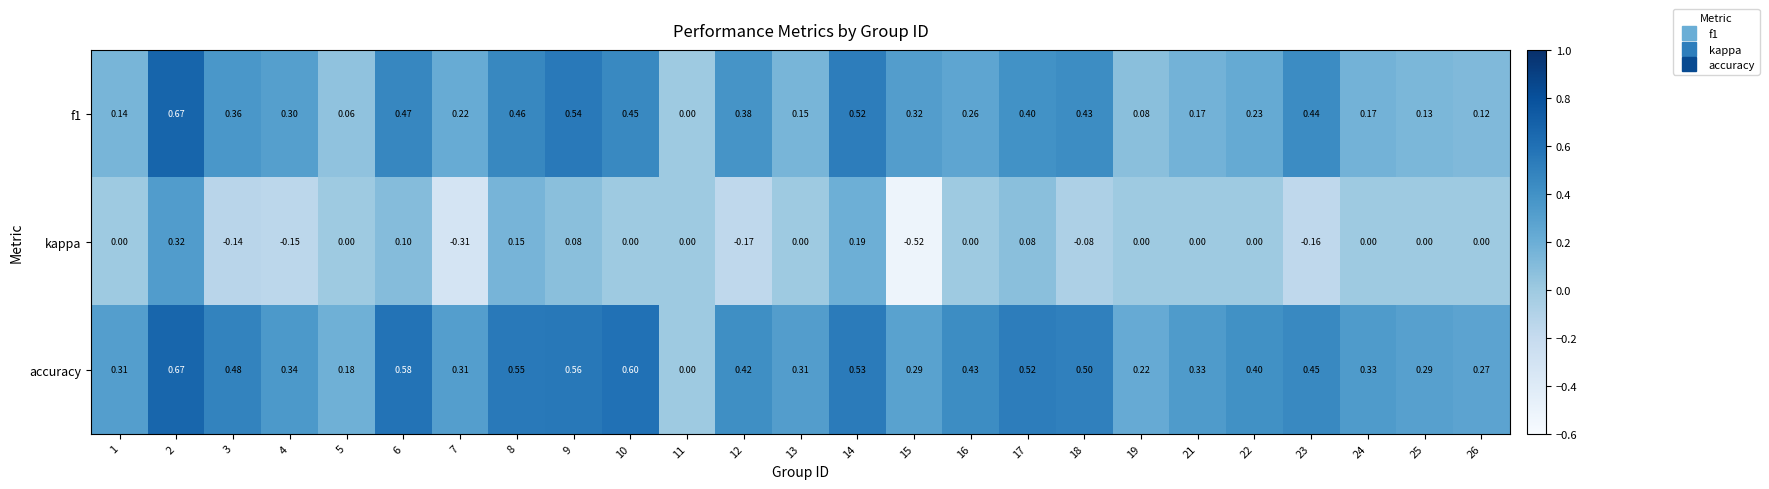

Which series has the widest spread of values?

kappa